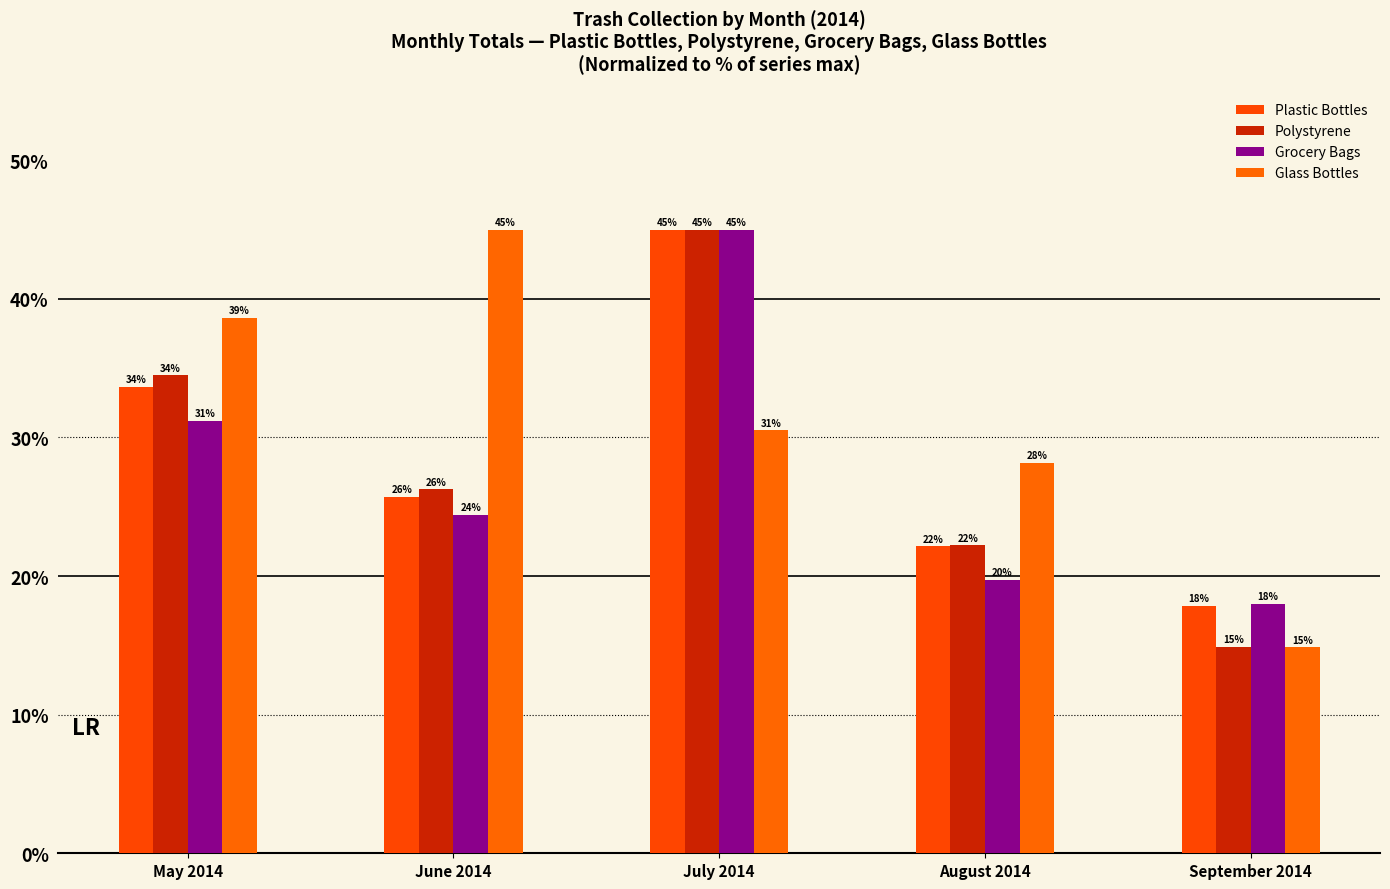

How many bars are there in each group?

4